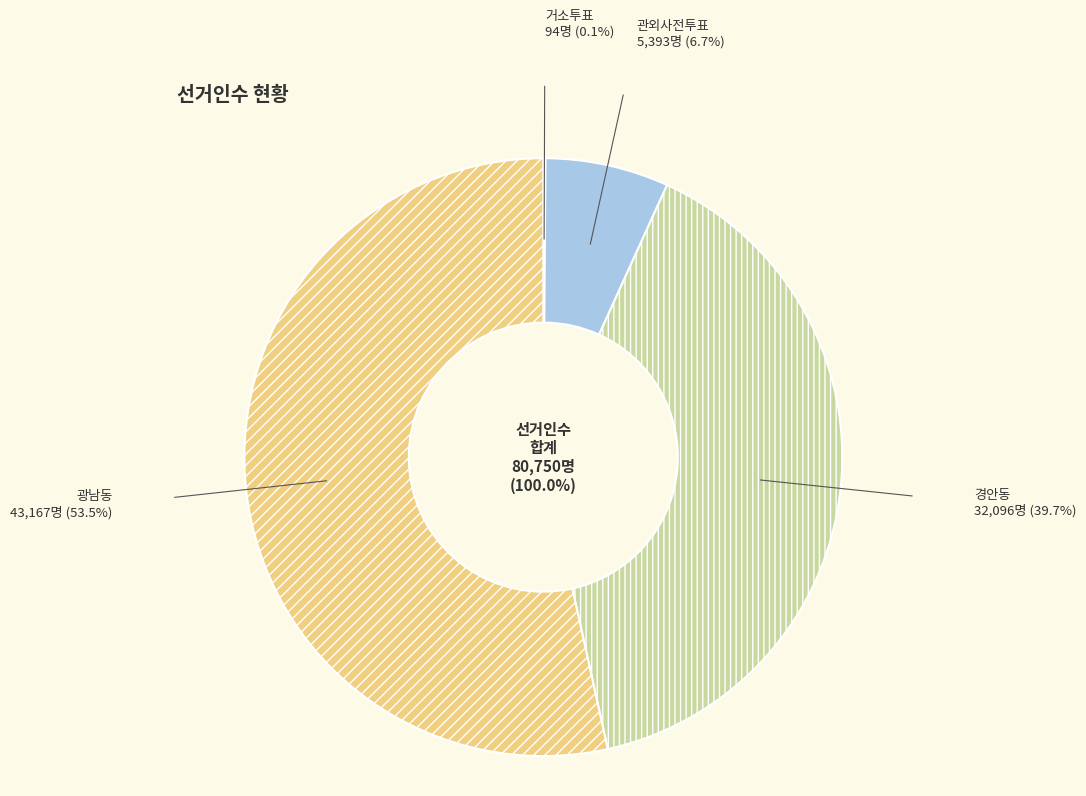

To the nearest percent, what is the average slice percentage?

25%